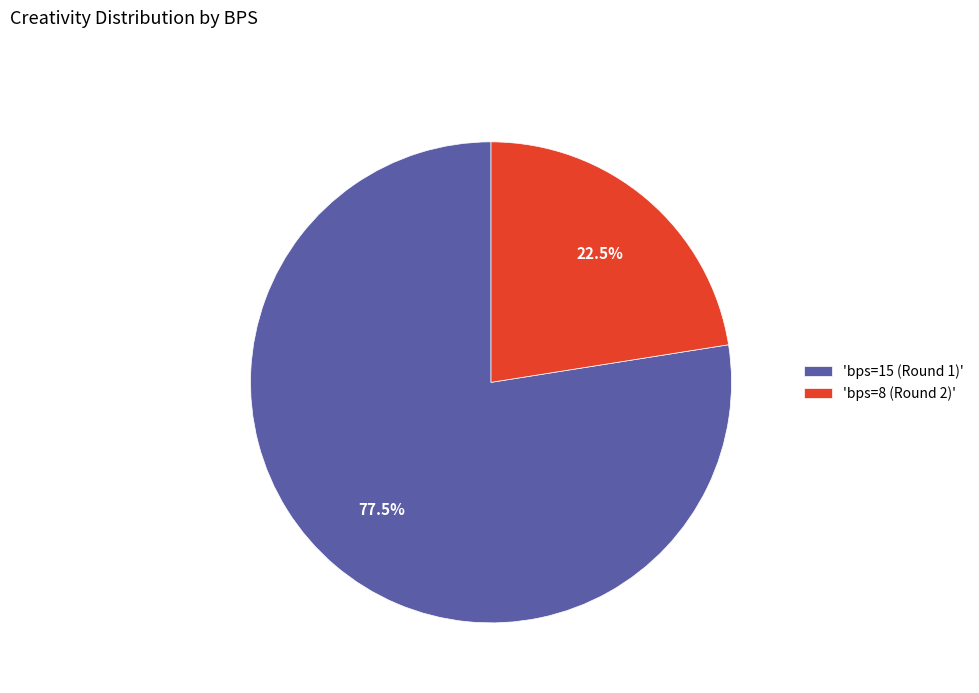

How many segments does this pie chart have?

2